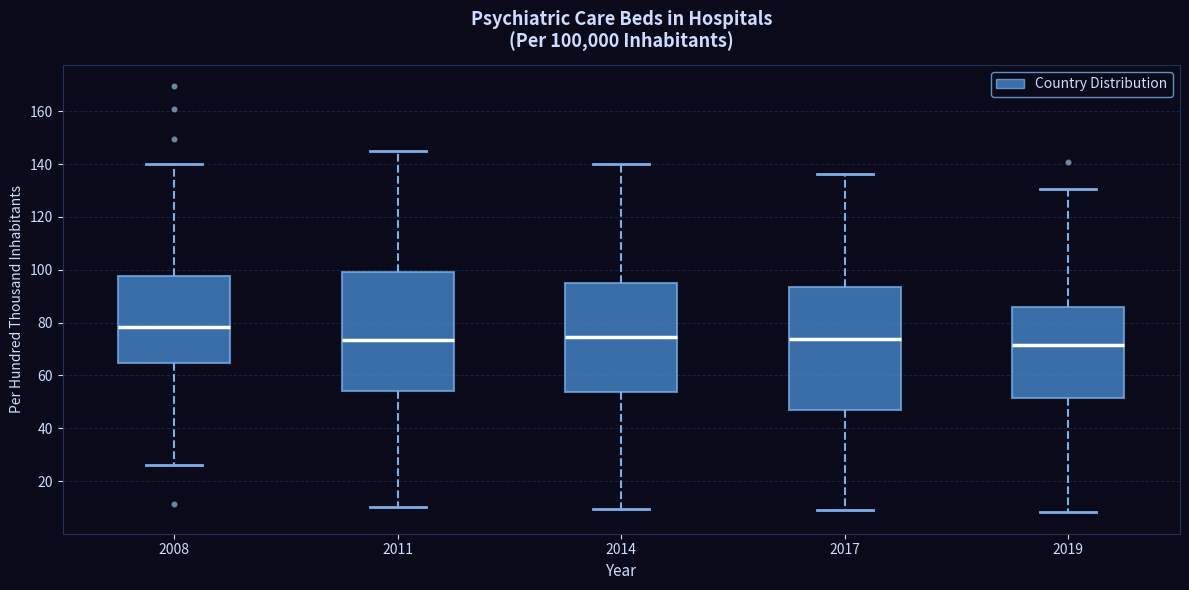

Reading left to right, transcribe this box plot: for each box, give where its median line is, the range the box spans, and where its two whiskers end, as read against the y-axis. The values are not printed on the chart, so give them approximately, as read against the axis.

2008: median 78, box 64 to 98, whiskers 26 to 140
2011: median 74, box 54 to 100, whiskers 10 to 146
2014: median 74, box 54 to 94, whiskers 10 to 140
2017: median 74, box 46 to 94, whiskers 10 to 136
2019: median 72, box 52 to 86, whiskers 8 to 130